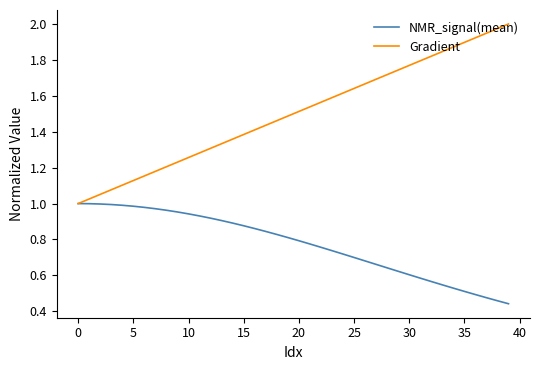

Which series has the largest total across all categories?

Gradient